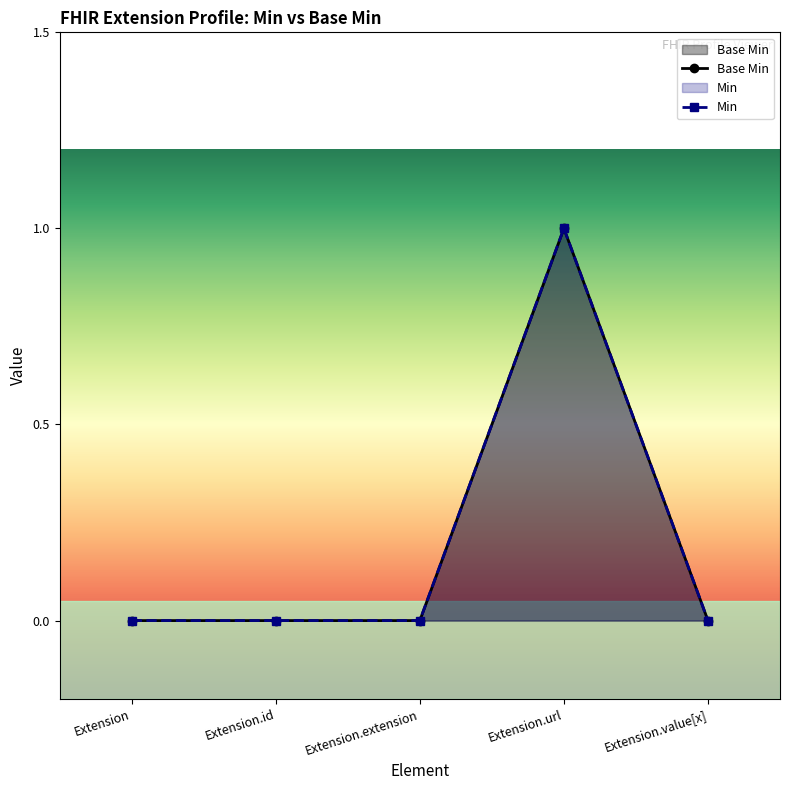

What is the change in value from Extension.id to Extension.url?

+1